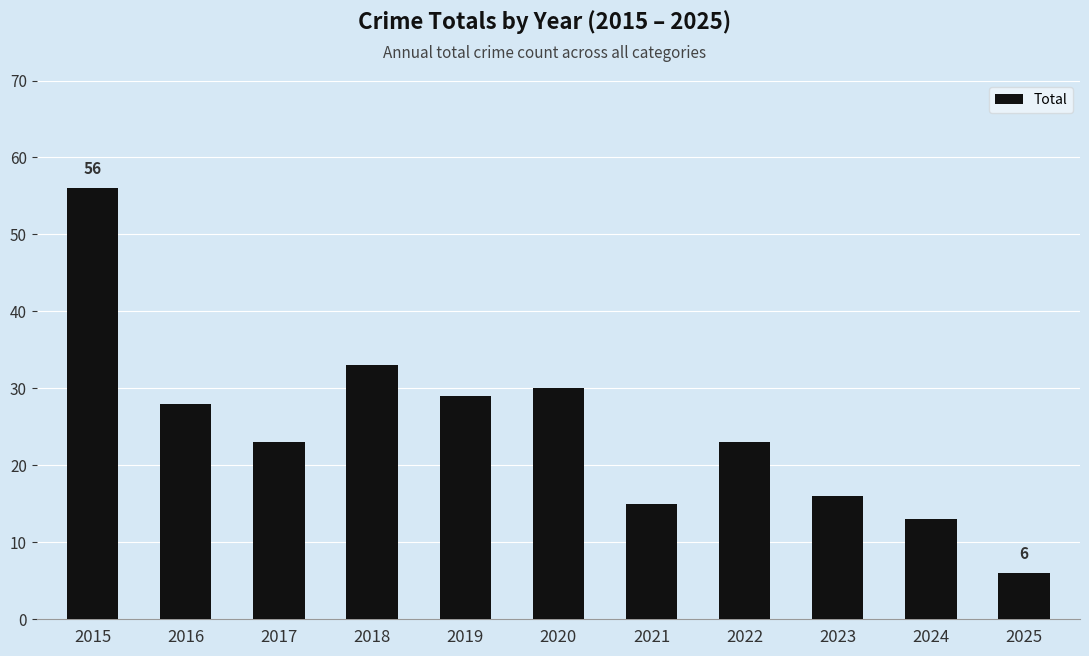

Are the bars grouped side by side (vs. stacked)?

No